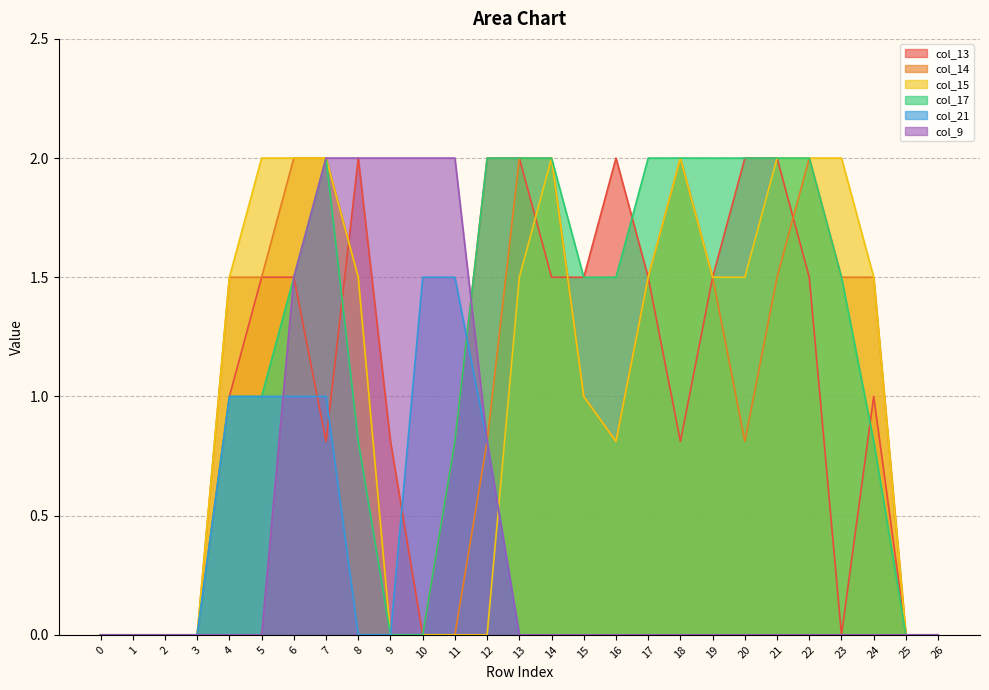

At which label does col_13 reach its peak?

8